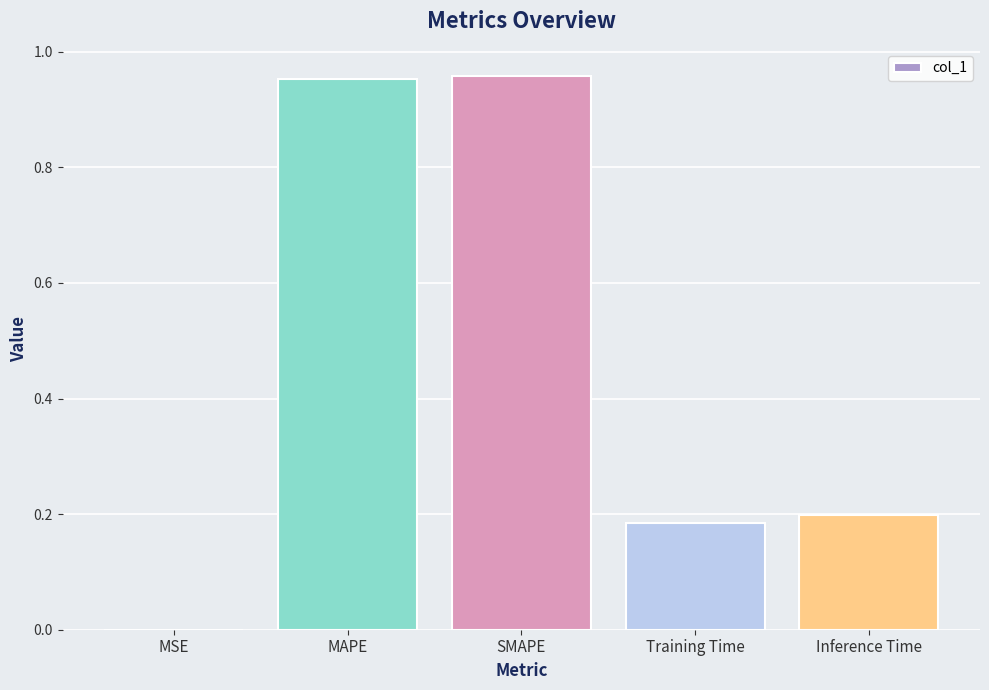

Between MSE and SMAPE, which is larger?

SMAPE